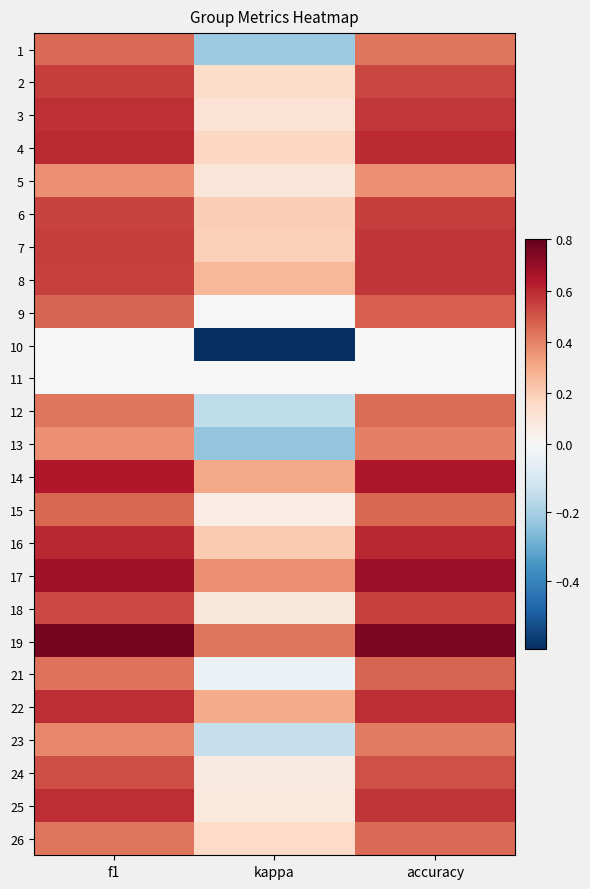

Reading left to right, what are all the values shown in this chart?

1: f1=0.5	kappa=-0.2	accuracy=0.4
2: f1=0.6	kappa=0.1	accuracy=0.5
3: f1=0.6	kappa=0.1	accuracy=0.6
4: f1=0.6	kappa=0.2	accuracy=0.6
5: f1=0.4	kappa=0.1	accuracy=0.4
6: f1=0.5	kappa=0.2	accuracy=0.6
7: f1=0.6	kappa=0.2	accuracy=0.6
8: f1=0.5	kappa=0.3	accuracy=0.6
9: f1=0.5	kappa=0.0	accuracy=0.5
10: f1=0.0	kappa=-0.6	accuracy=0.0
12: f1=0.4	kappa=-0.2	accuracy=0.4
13: f1=0.4	kappa=-0.2	accuracy=0.4
14: f1=0.6	kappa=0.3	accuracy=0.6
15: f1=0.5	kappa=0.1	accuracy=0.5
16: f1=0.6	kappa=0.2	accuracy=0.6
17: f1=0.7	kappa=0.4	accuracy=0.7
18: f1=0.5	kappa=0.1	accuracy=0.5
19: f1=0.8	kappa=0.4	accuracy=0.8
21: f1=0.4	kappa=-0.0	accuracy=0.5
22: f1=0.6	kappa=0.3	accuracy=0.6
23: f1=0.4	kappa=-0.1	accuracy=0.4
24: f1=0.5	kappa=0.1	accuracy=0.5
25: f1=0.6	kappa=0.1	accuracy=0.6
26: f1=0.4	kappa=0.2	accuracy=0.5